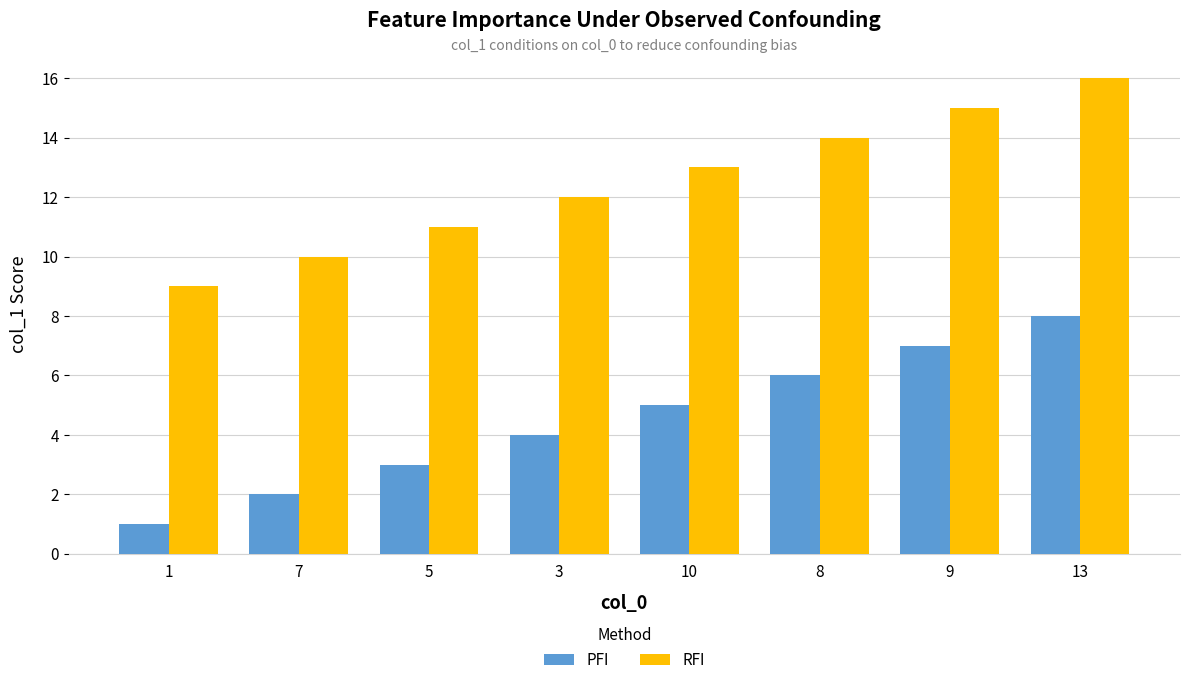

What is the sum of all RFI values?

100